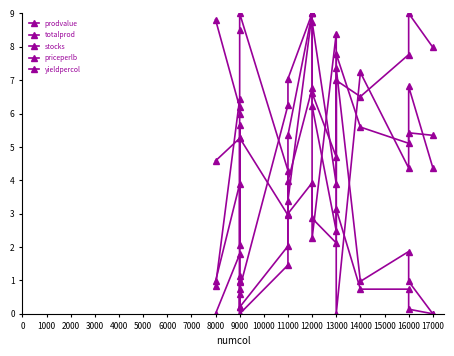

What is the difference between the second highest and second lowest values in the yieldpercol series?

8.8